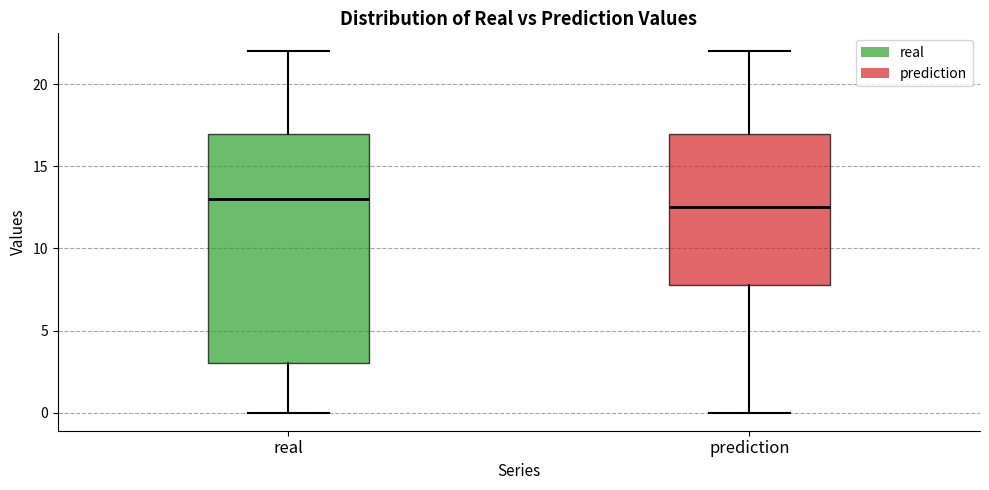

Reading left to right, transcribe this box plot: for each box, give where its median line is, the range the box spans, and where its two whiskers end, as read against the y-axis. The values are not printed on the chart, so give them approximately, as read against the axis.

real: median 13.0, box 3.0 to 17.0, whiskers 0.0 to 22.0
prediction: median 12.5, box 8.0 to 17.0, whiskers 0.0 to 22.0